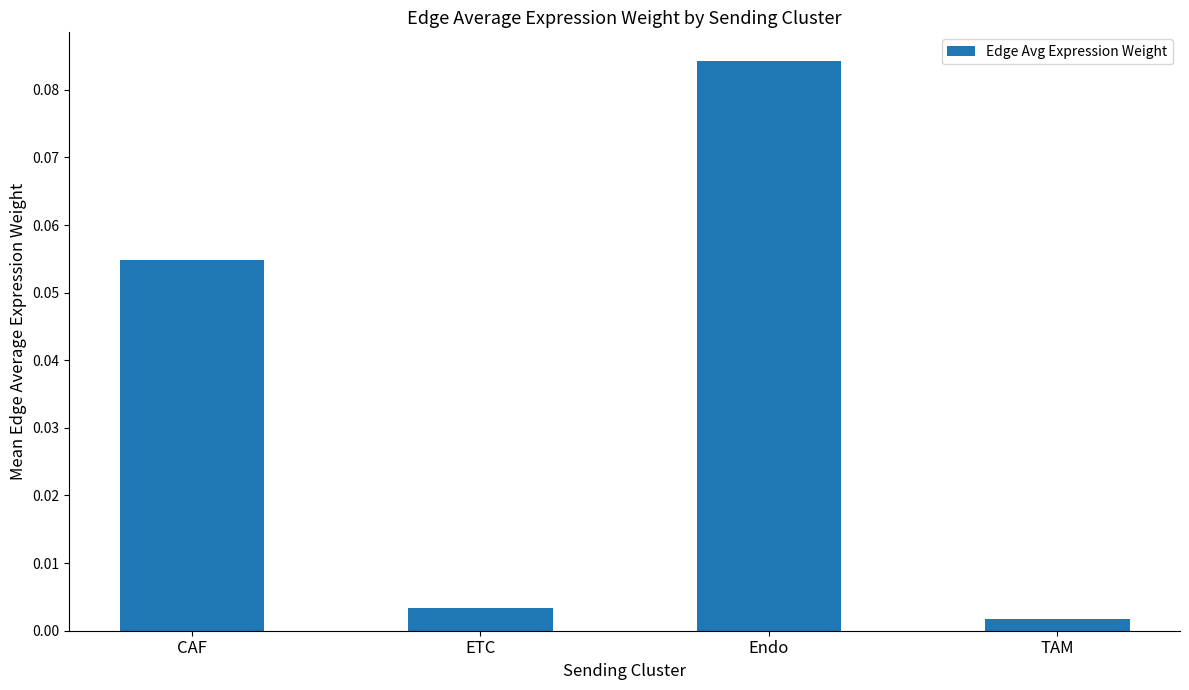

List the labels in order of value, largest first.

Endo, CAF, ETC, TAM